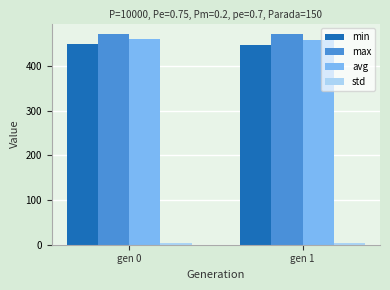

True or false: avg has a value of 458.2 at gen 1.

True